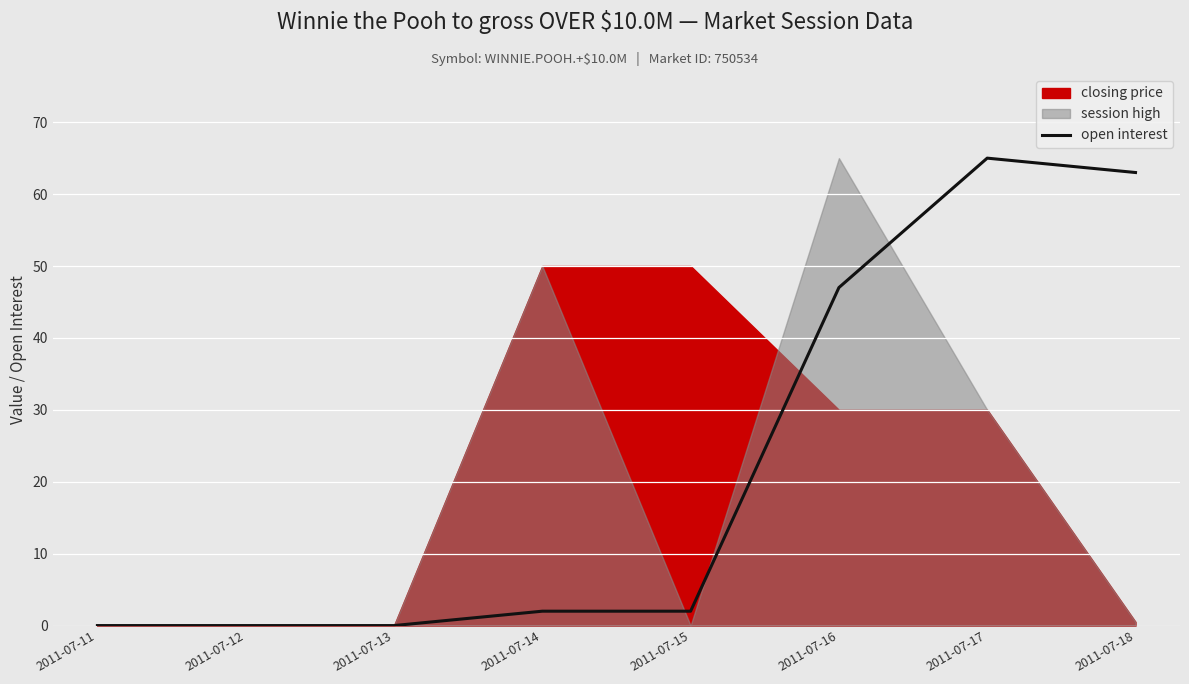

What is the sum of all values?

179